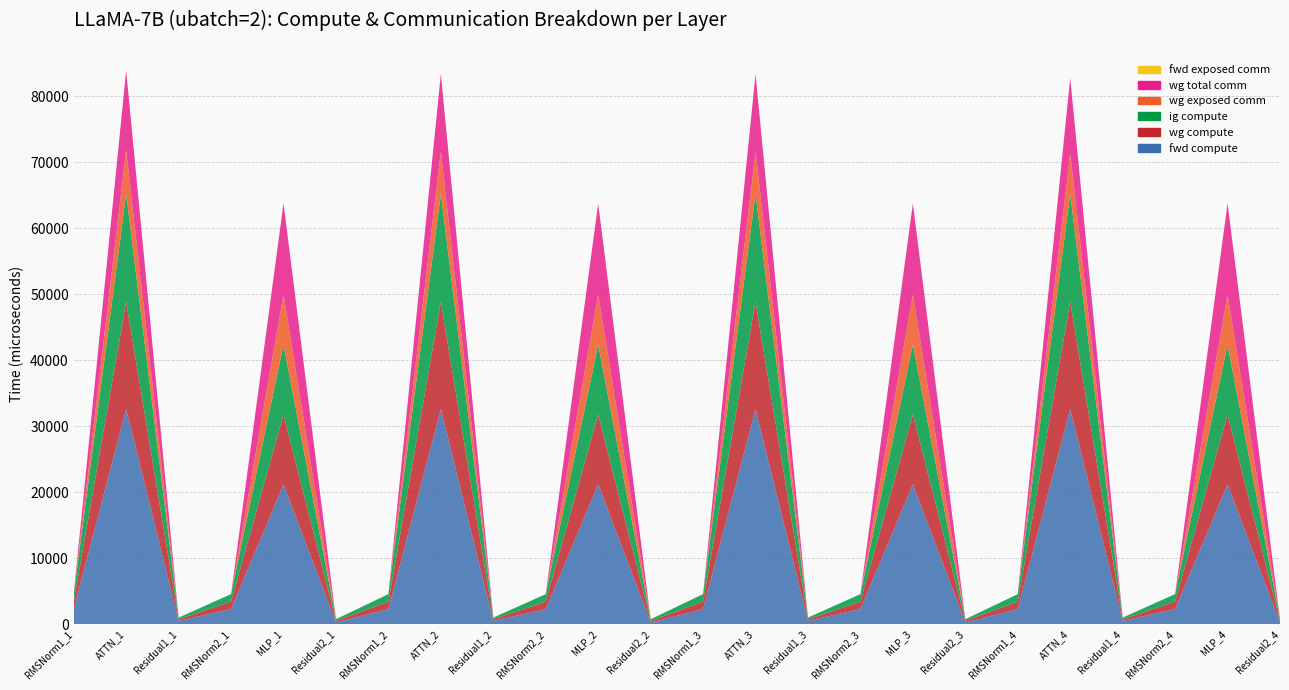

Reading right to left, list all the values displayed in this chart.

fwd compute: 248.2	21198.1	2275.1	496.4	32602.6	2275.1	248.2	21198.1	2275.1	496.4	32602.6	2275.1	248.2	21198.1	2275.1	496.4	32602.6	2275.1	248.2	21198.1	2275.1	496.4	32602.6	2275.1
wg compute: 248.2	10599.0	1137.5	248.2	16301.3	1137.5	248.2	10599.0	1137.5	248.2	16301.3	1137.5	248.2	10599.0	1137.5	248.2	16301.3	1137.5	248.2	10599.0	1137.5	248.2	16301.3	1137.5
ig compute: 248.2	10599.0	1137.5	248.2	16301.3	1137.5	248.2	10599.0	1137.5	248.2	16301.3	1137.5	248.2	10599.0	1137.5	248.2	16301.3	1137.5	248.2	10599.0	1137.5	248.2	16301.3	1137.5
wg exposed comm: 0.0	7573.1	0.0	0.0	6127.1	0.0	0.0	7573.1	0.0	0.0	6424.9	0.0	0.0	7573.1	0.0	0.0	6424.9	0.0	0.0	7573.1	0.0	0.0	6685.4	0.0
wg total comm: 0.0	13800.3	0.0	0.0	11479.5	0.0	0.0	13800.3	0.0	0.0	11777.2	0.0	0.0	13800.3	0.0	0.0	11777.2	0.0	0.0	13800.3	0.0	0.0	12037.8	0.0
fwd exposed comm: 0.0	0.0	0.0	0.0	0.0	0.0	0.0	0.0	0.0	0.0	0.0	0.0	0.0	0.0	0.0	0.0	0.0	0.0	0.0	0.0	0.0	0.0	0.0	0.0